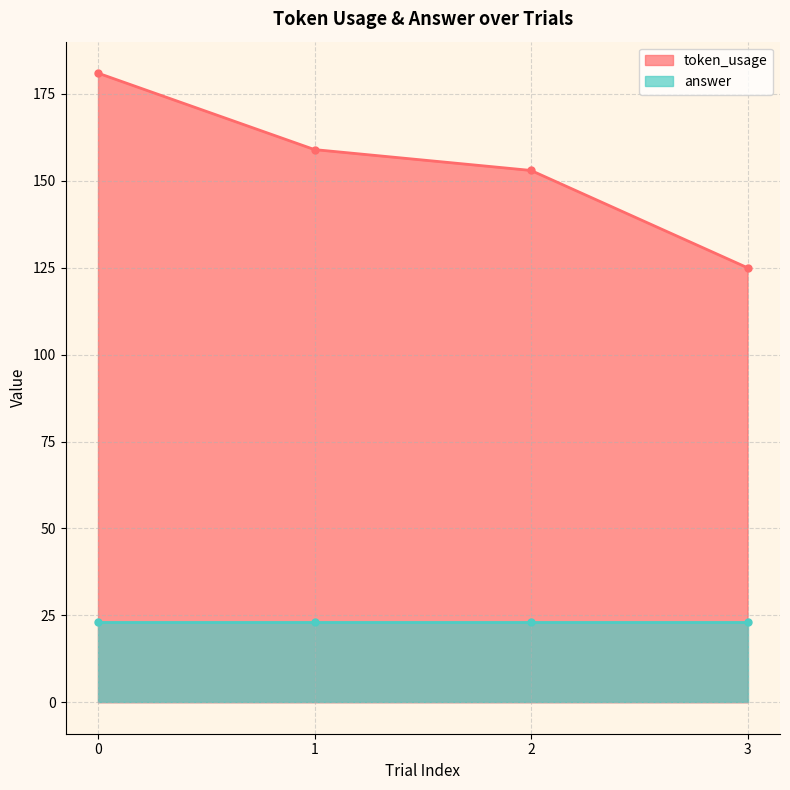

True or false: token_usage has more than 0 points higher than both neighbors.

False